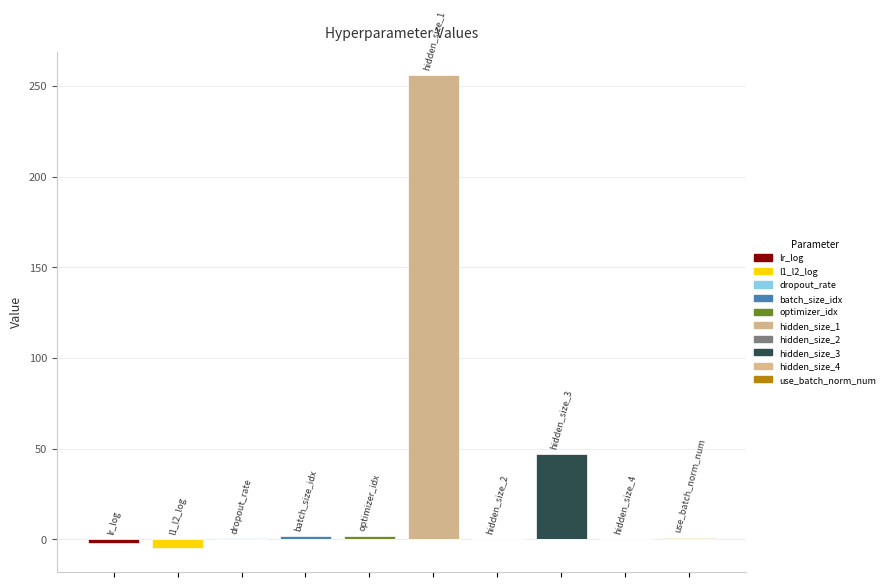

Which has a higher value, use_batch_norm_num or hidden_size_4?

use_batch_norm_num